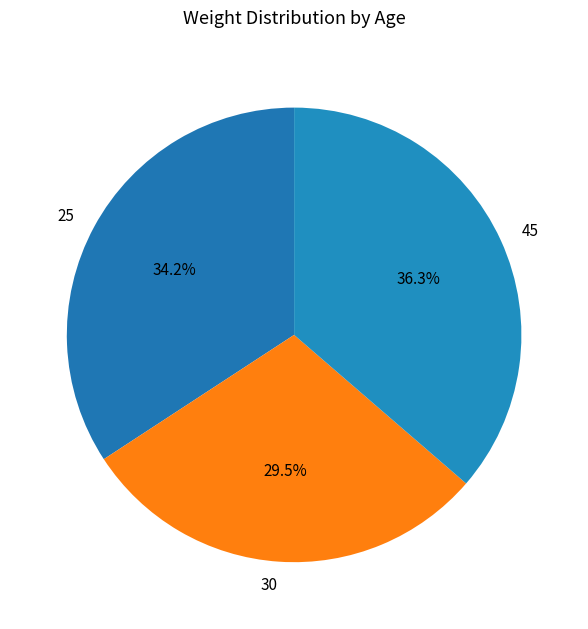

What is the largest slice in the pie chart?

45